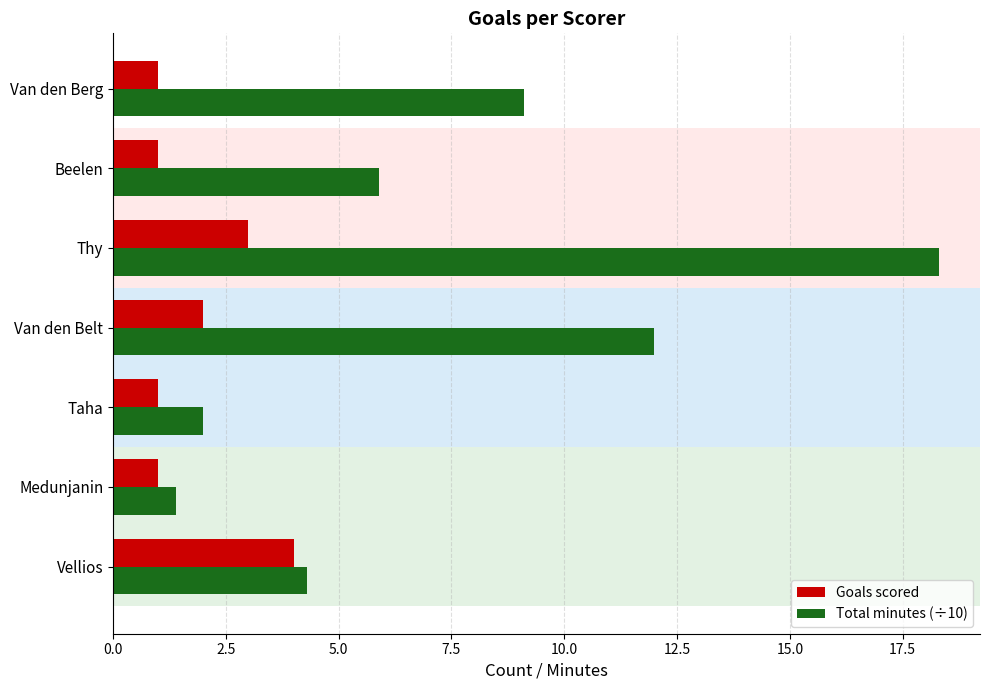

What is the maximum value shown in the chart?

18.3